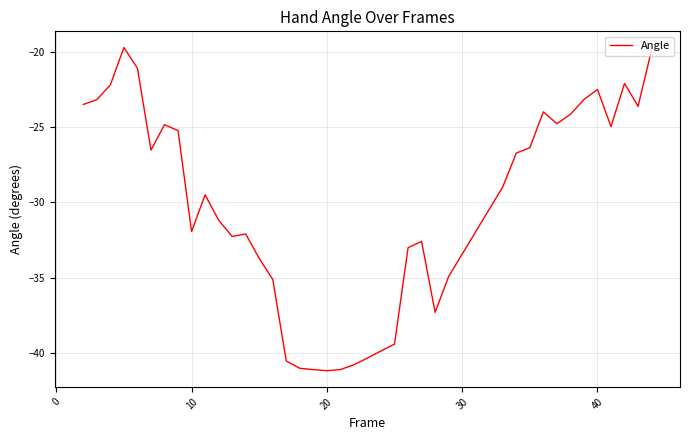

What is the minimum value shown in the chart?

-41.2